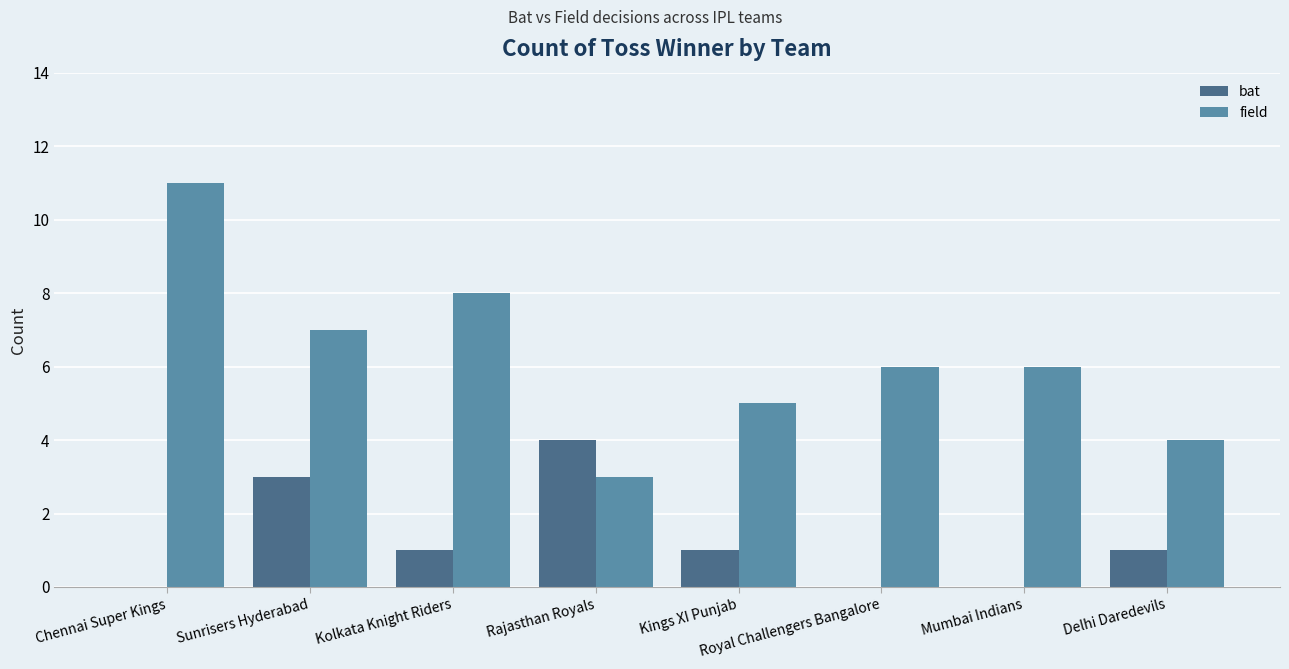

At which category is the sum across all series the highest?

Chennai Super Kings